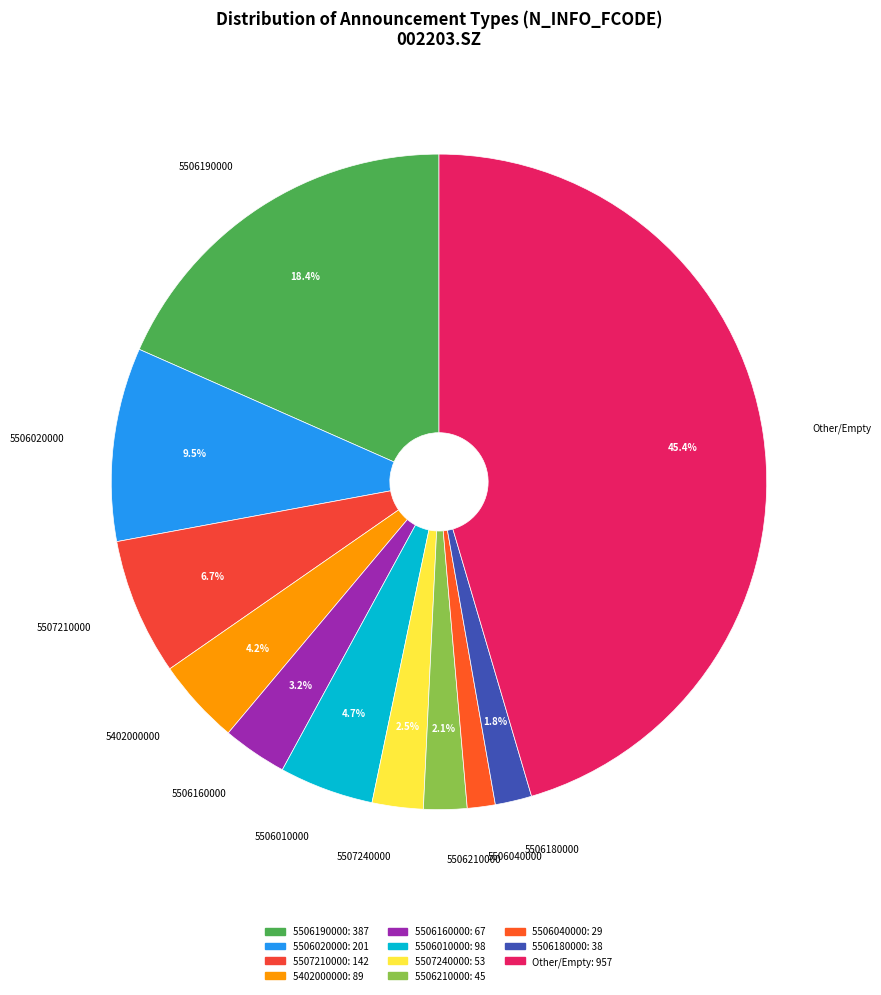

How many segments does this pie chart have?

11